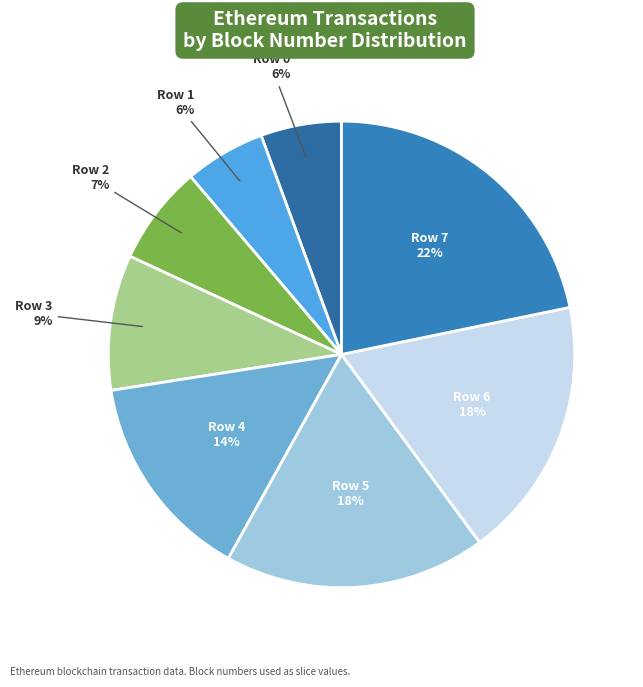

To the nearest percent, what is the combined percentage of Row 1 and Row 6?

24%